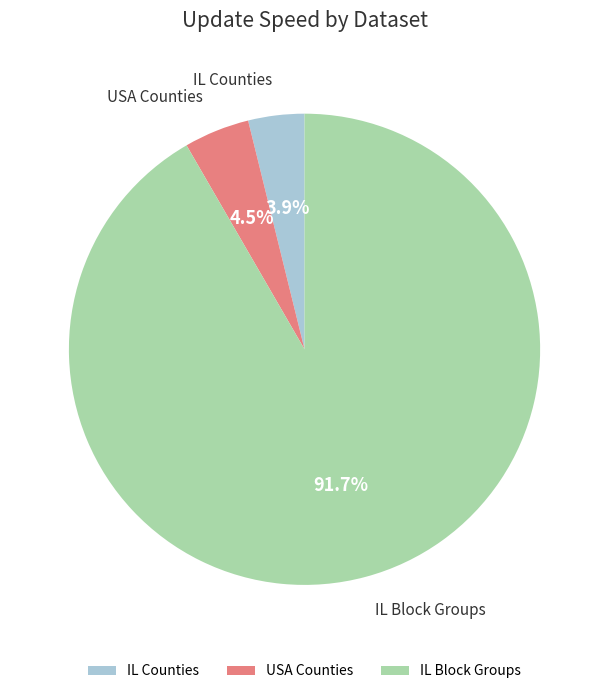

What is the largest slice in the pie chart?

IL Block Groups